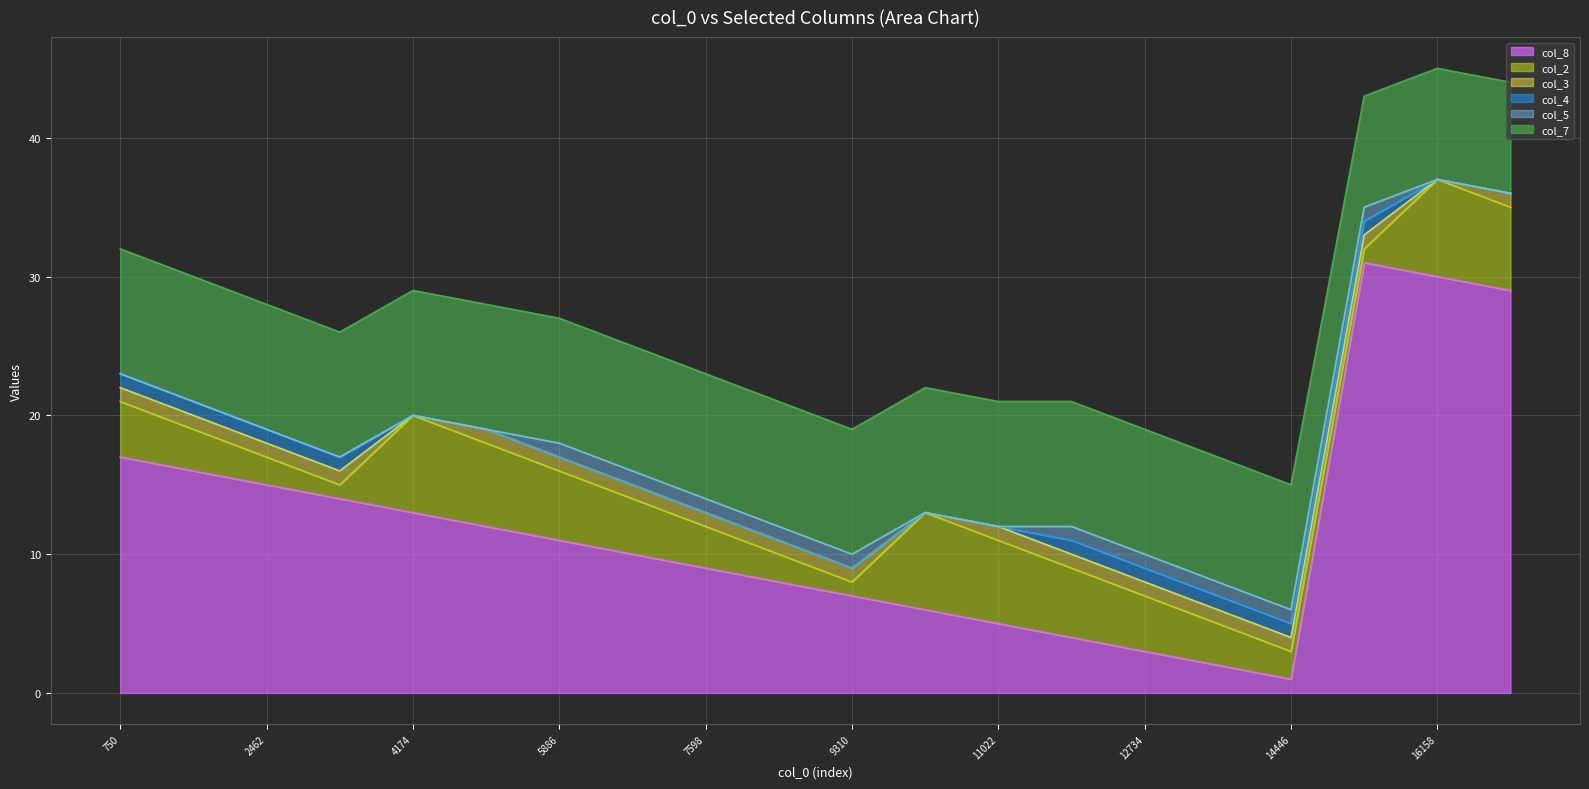

True or false: col_8 has a value of 13 at 4174.

True